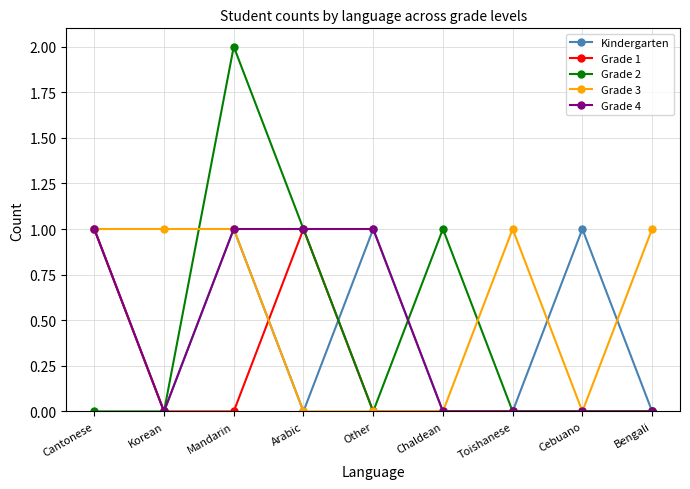

True or false: Grade 2 has a value of 0 at Bengali.

True